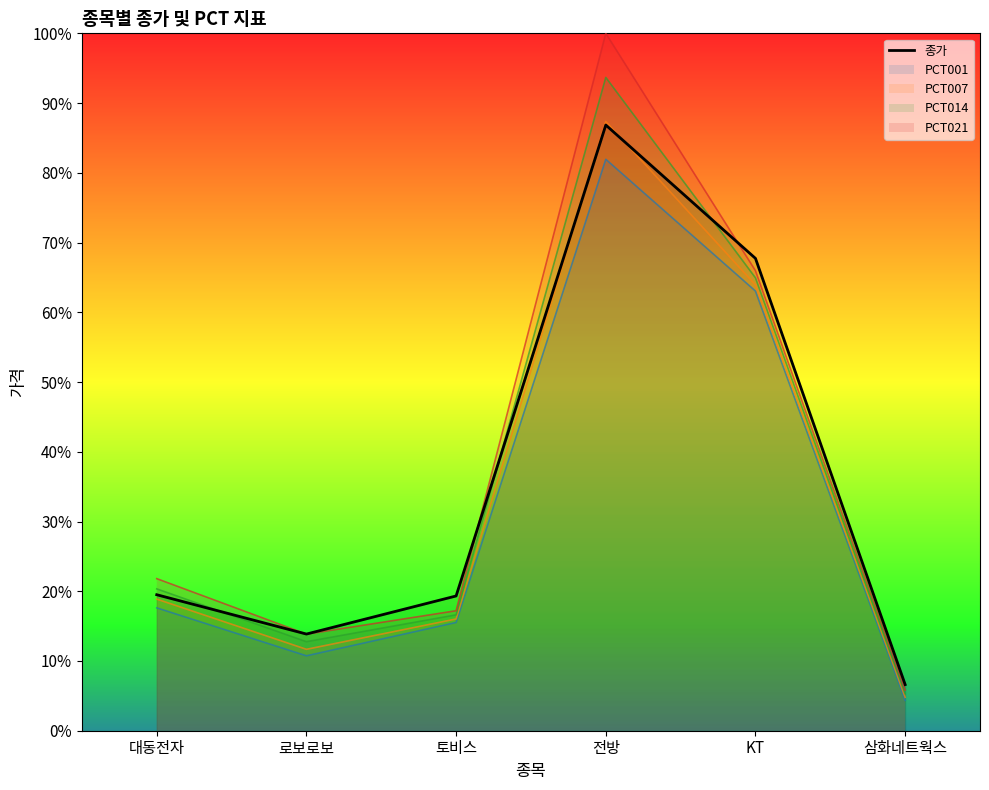

Which label corresponds to the smallest value in the chart?

삼화네트웍스